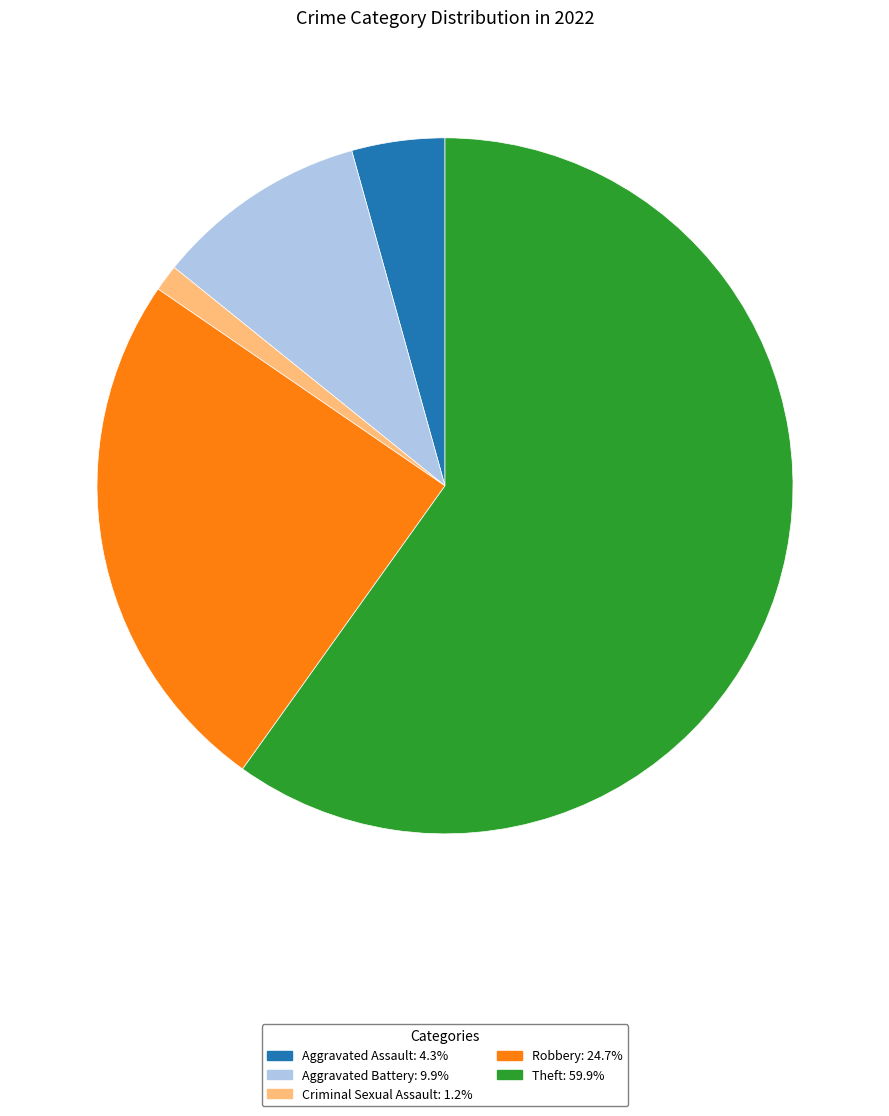

Is there any slice that represents more than half of the pie?

Yes